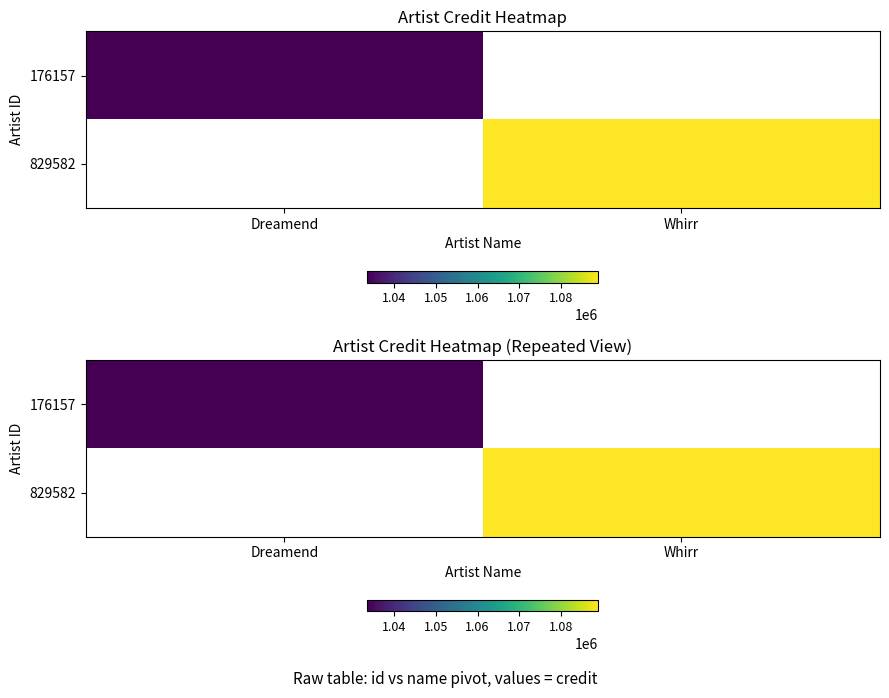

Is the value of 829582 at Whirr greater than the value of 176157 at Whirr?

No